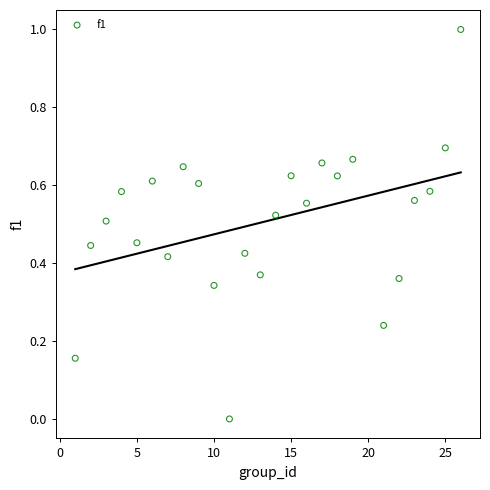

What is the range of Y values (max minus min)?

1.0